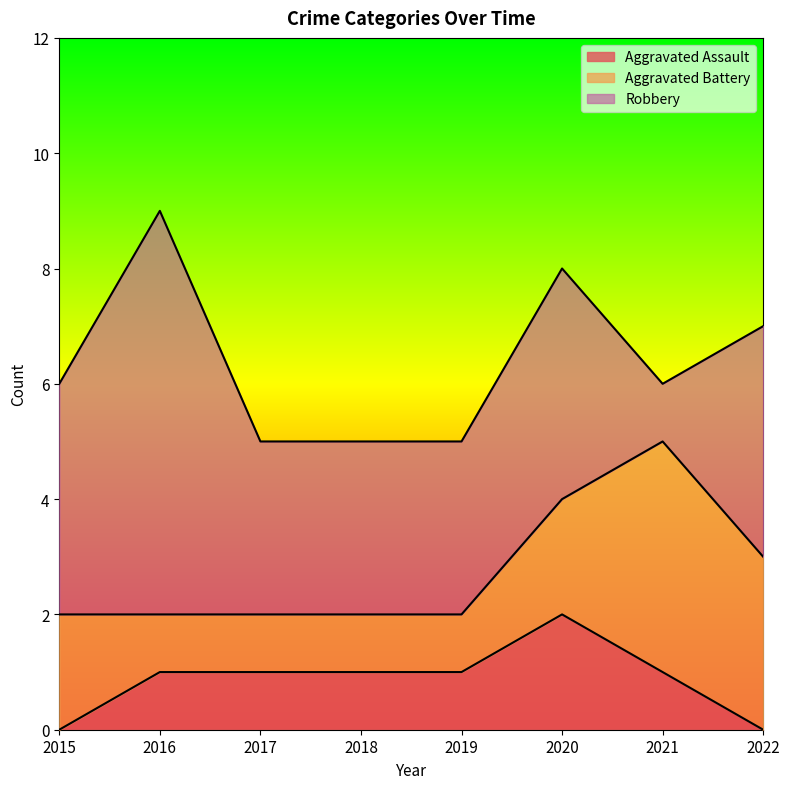

True or false: Robbery has a value of 2 at 2020.

False